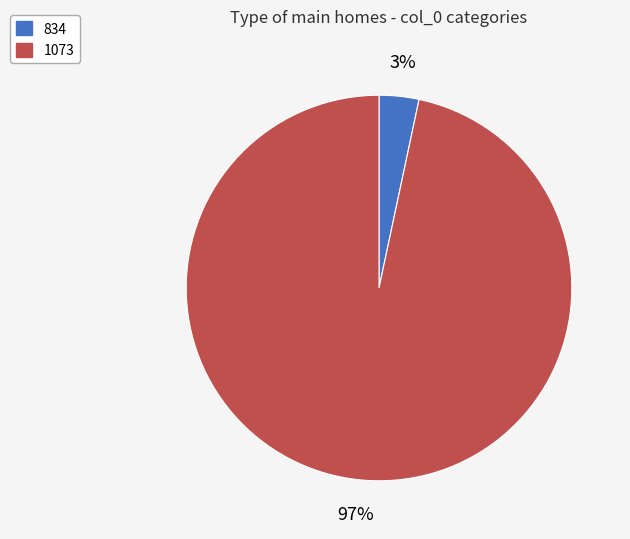

Do 834 and 1073 together represent more than half of the pie?

Yes